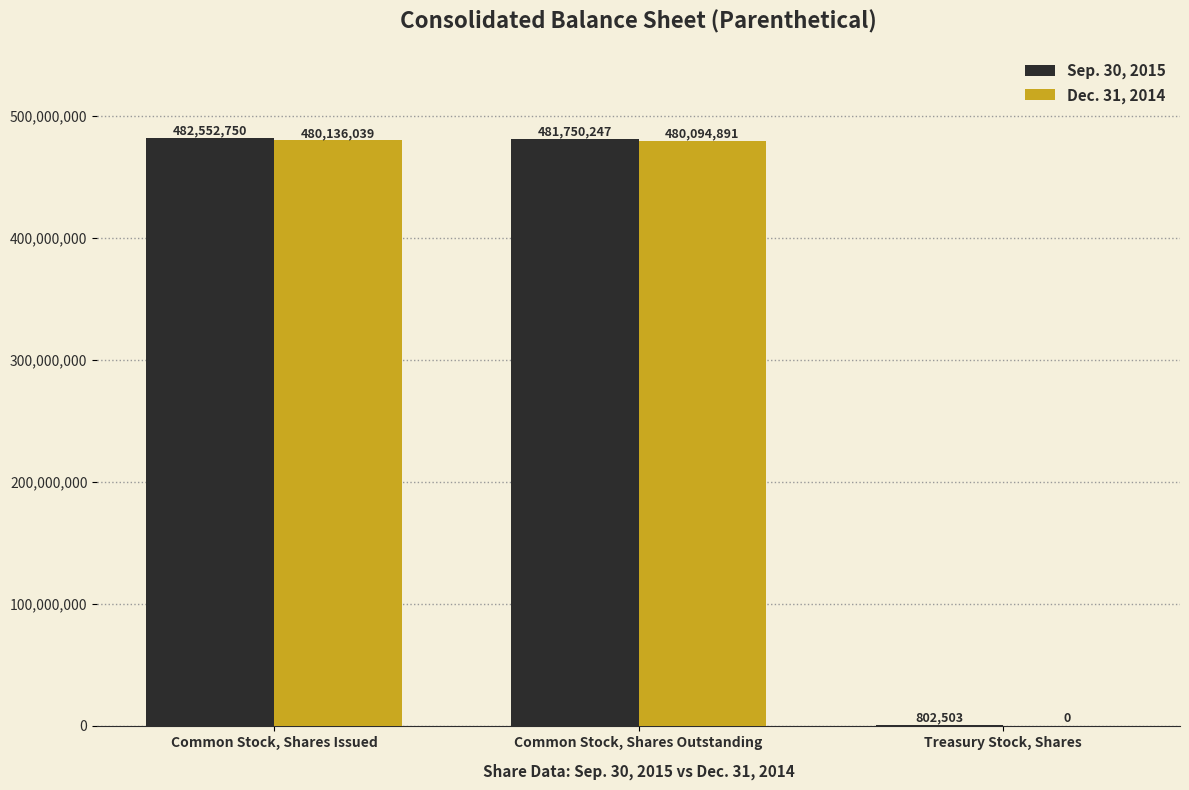

Which series has the largest range (max minus min)?

Sep. 30, 2015